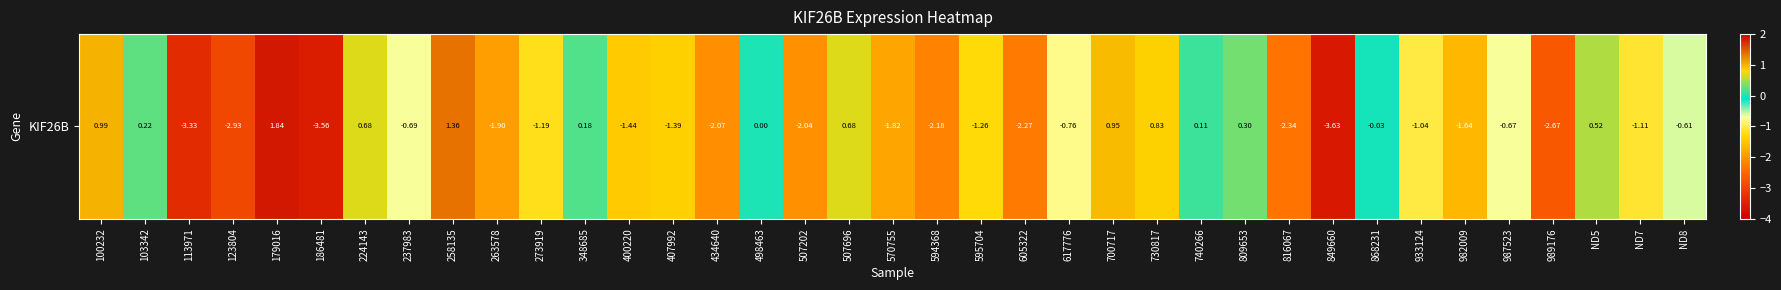

Reading right to left, list all the values displayed in this chart.

ND8=-0.6	ND7=-1.1	ND5=0.5	989176=-2.7	987523=-0.7	982009=-1.6	933124=-1.0	868231=-0.0	849660=-3.6	816067=-2.3	809653=0.3	740266=0.1	730817=0.8	700717=0.9	617776=-0.8	605322=-2.3	595704=-1.3	594368=-2.2	570755=-1.8	507696=0.7	507202=-2.0	498463=0.0	434640=-2.1	407992=-1.4	400220=-1.4	348685=0.2	273919=-1.2	263578=-1.9	258135=1.4	237983=-0.7	224143=0.7	186481=-3.6	179016=1.8	123804=-2.9	113971=-3.3	103342=0.2	100232=1.0